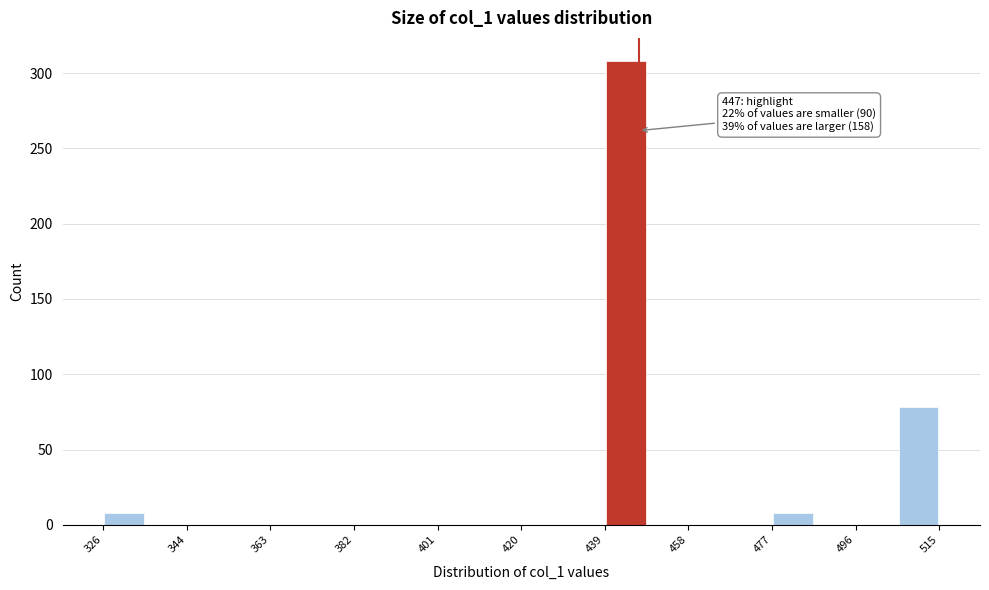

Which range on the x-axis has the tallest bar?

440 to 448